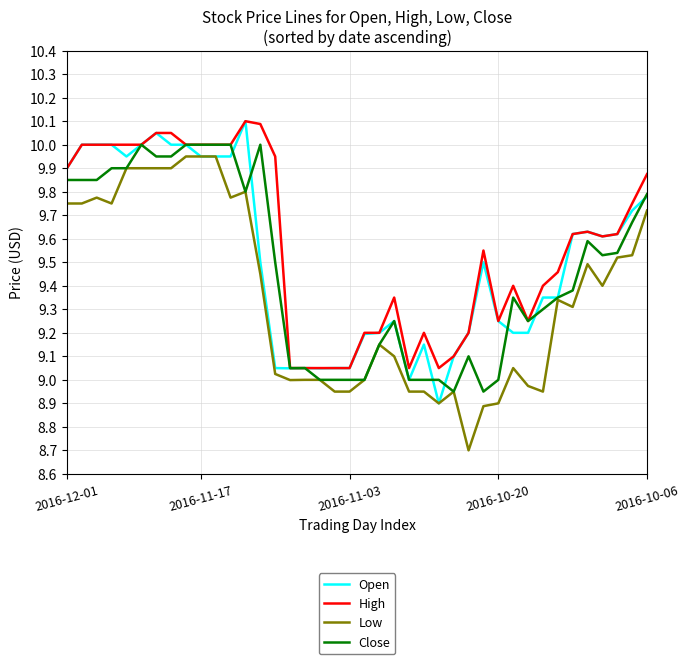

True or false: Low and High intersect in this chart.

False